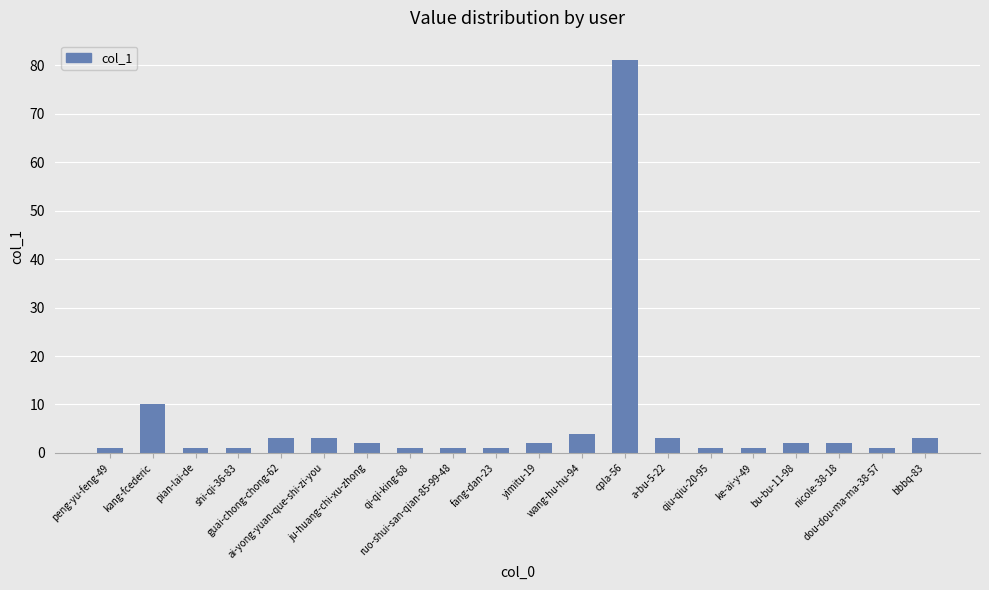

How many categories are shown in the chart?

20